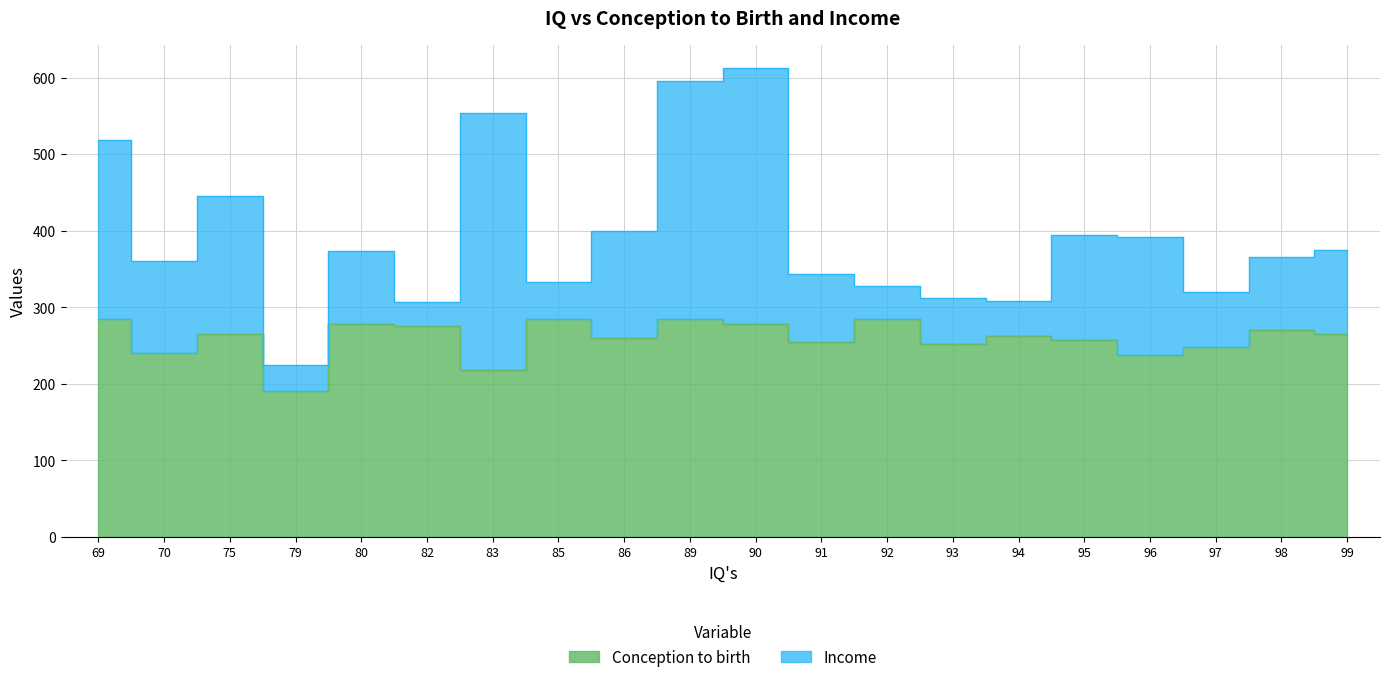

Where is the first local minimum?

70